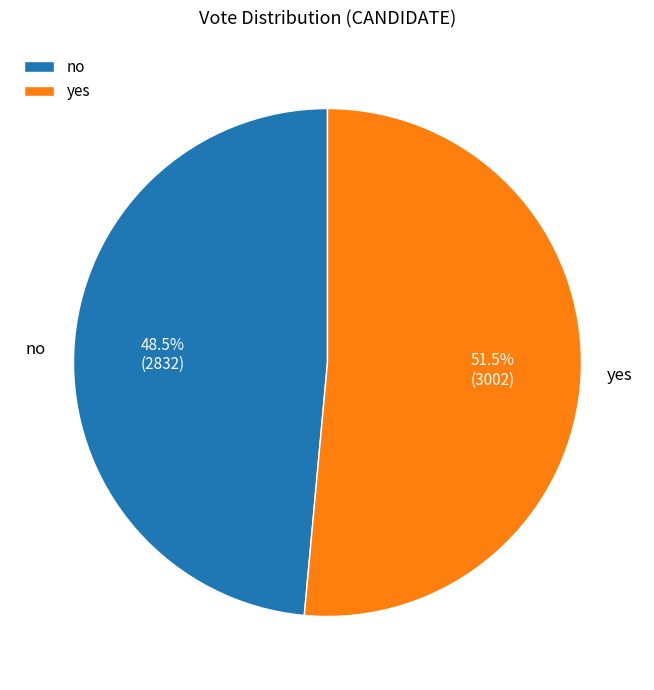

Is it true that no is 58% of the pie?

False